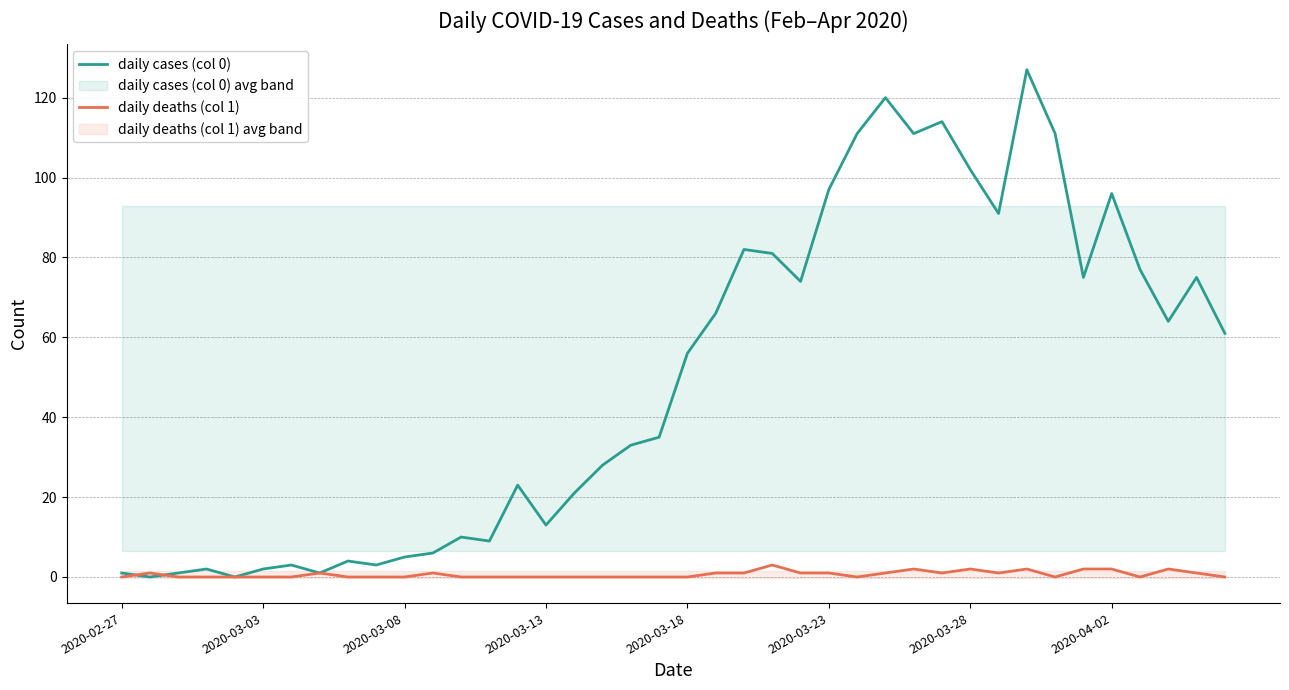

How many series are shown in this chart?

2